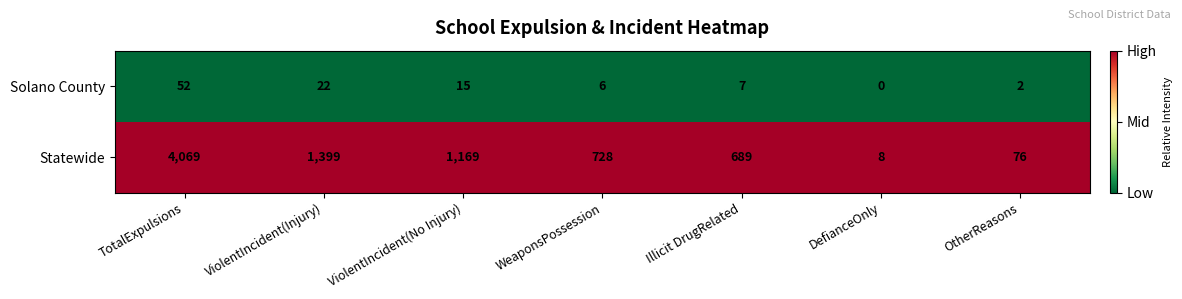

Is it true that Solano County equals 26 at ViolentIncident(No Injury)?

False